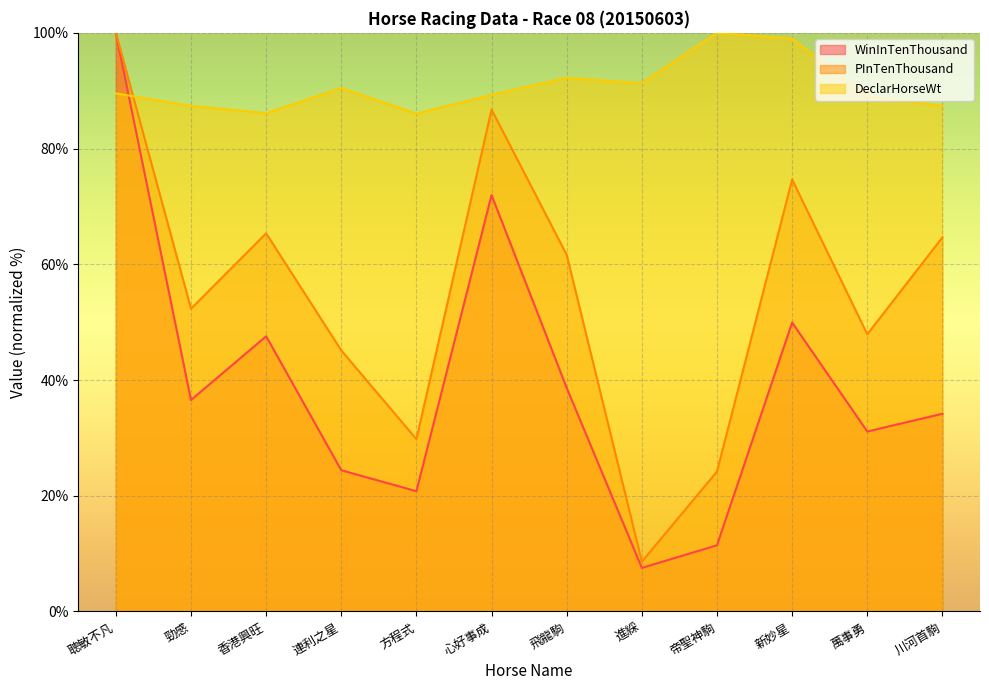

How many times do DeclarHorseWt and PInTenThousand cross each other?

1